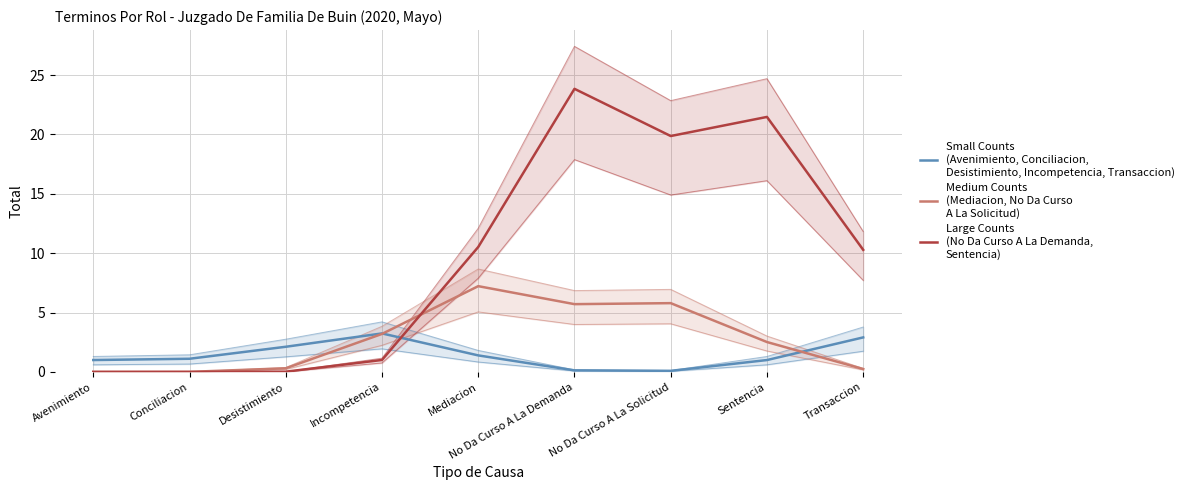

How many interior local peaks does the Medium Counts
(Mediacion, No Da Curso
A La Solicitud) series have?

2